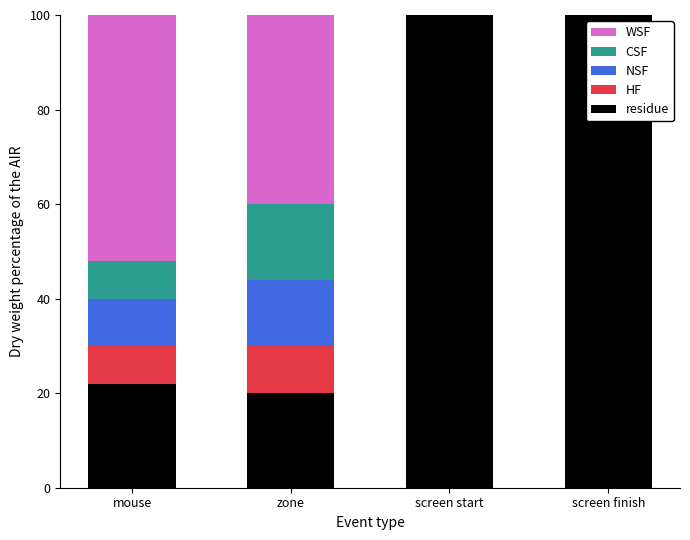

Reading right to left, list the values for the residue series.

screen finish=100	screen start=100	zone=20	mouse=22